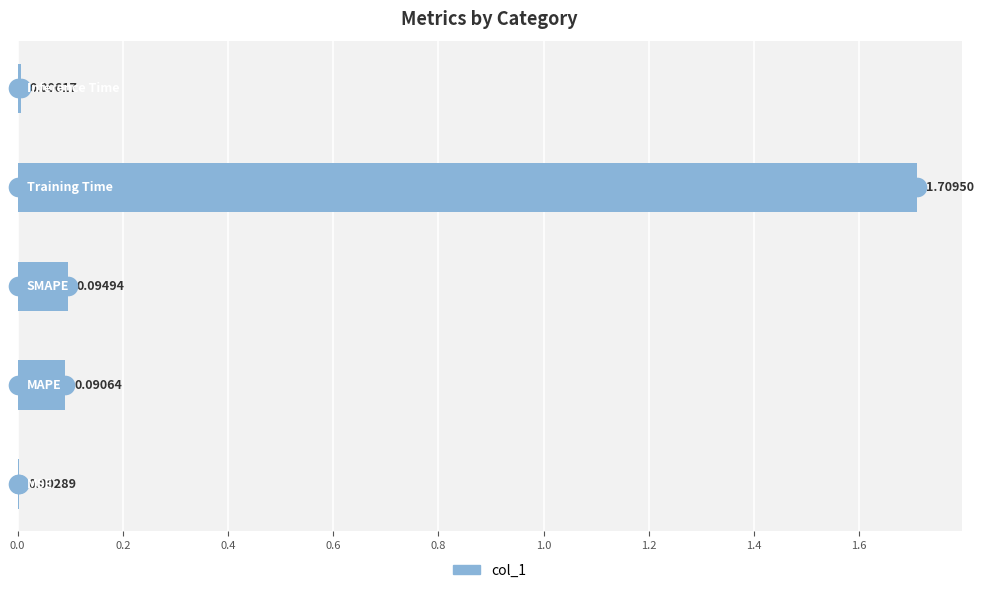

Between 0.4 and 0.6, which is larger?

0.6